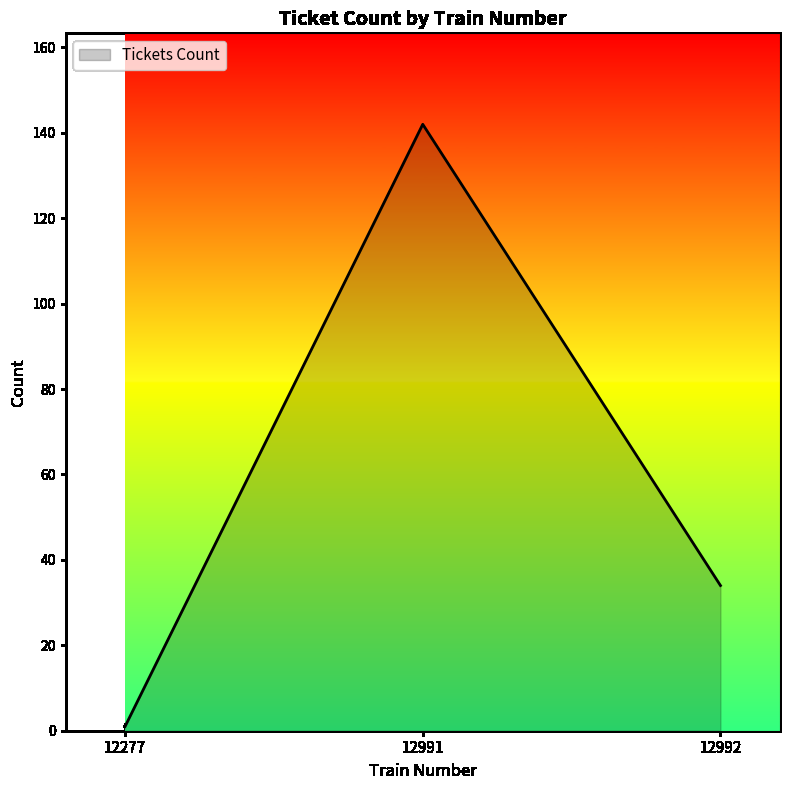

What is the difference between the maximum and minimum values?

141